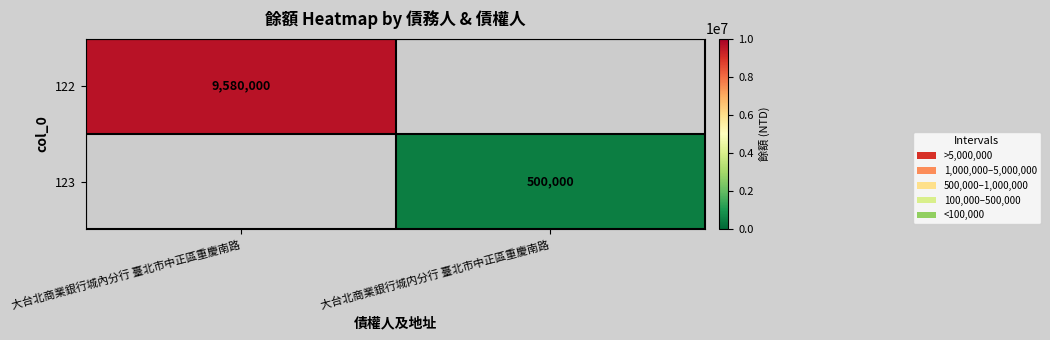

Is it true that 122 equals 9580000 at 大台北商業銀行城內分行 臺北市中正區重慶南路?

True